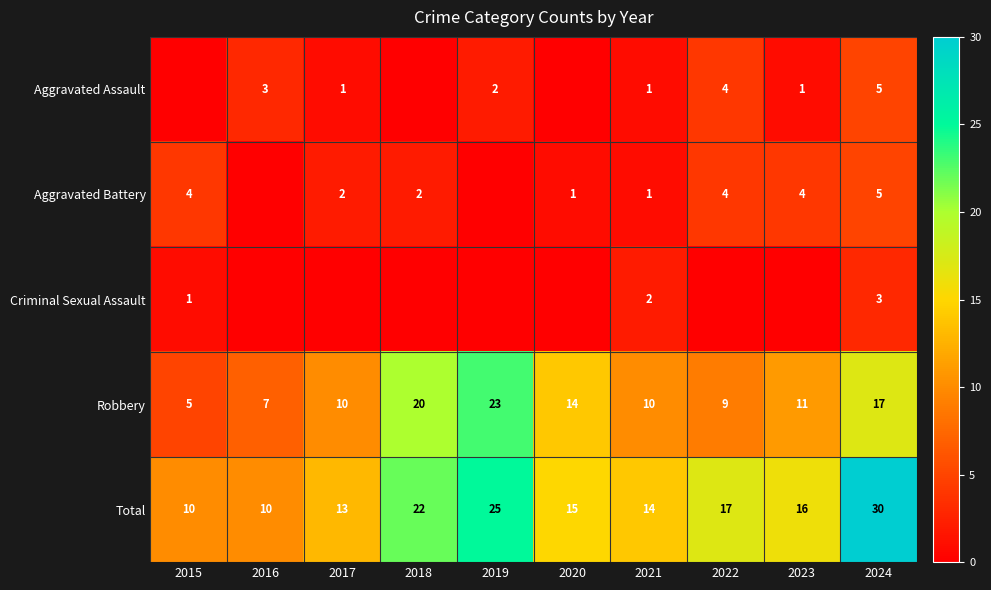

What is the difference between the Robbery values at 2017 and 2015?

5